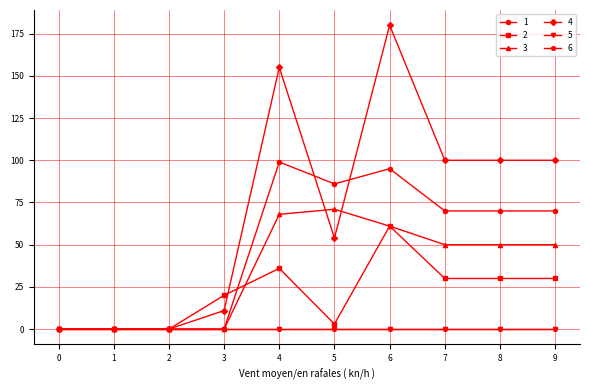

At how many categories does at least one series exceed 82?

6